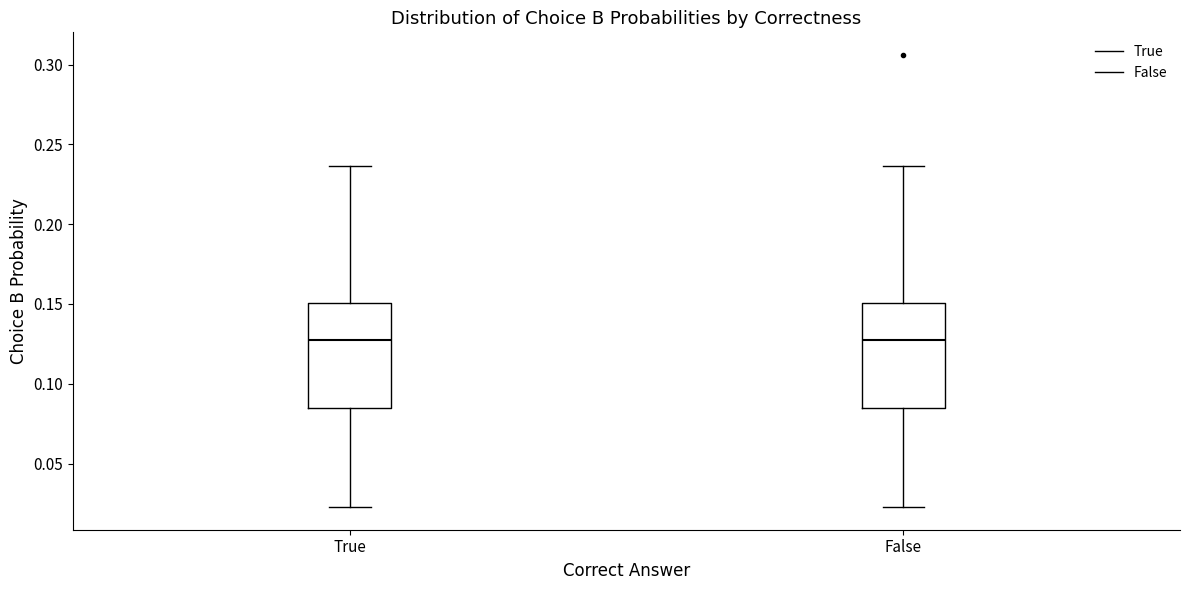

Reading left to right, transcribe this box plot: for each box, give where its median line is, the range the box spans, and where its two whiskers end, as read against the y-axis. The values are not printed on the chart, so give them approximately, as read against the axis.

True: median 0.125, box 0.085 to 0.150, whiskers 0.025 to 0.235
False: median 0.125, box 0.085 to 0.150, whiskers 0.025 to 0.235